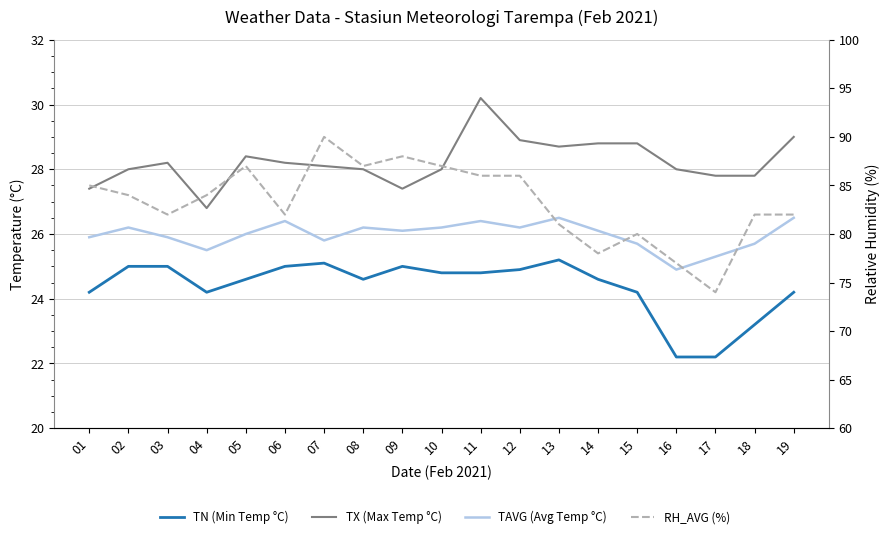

Read the RH_AVG (%) value at 03.

82.0